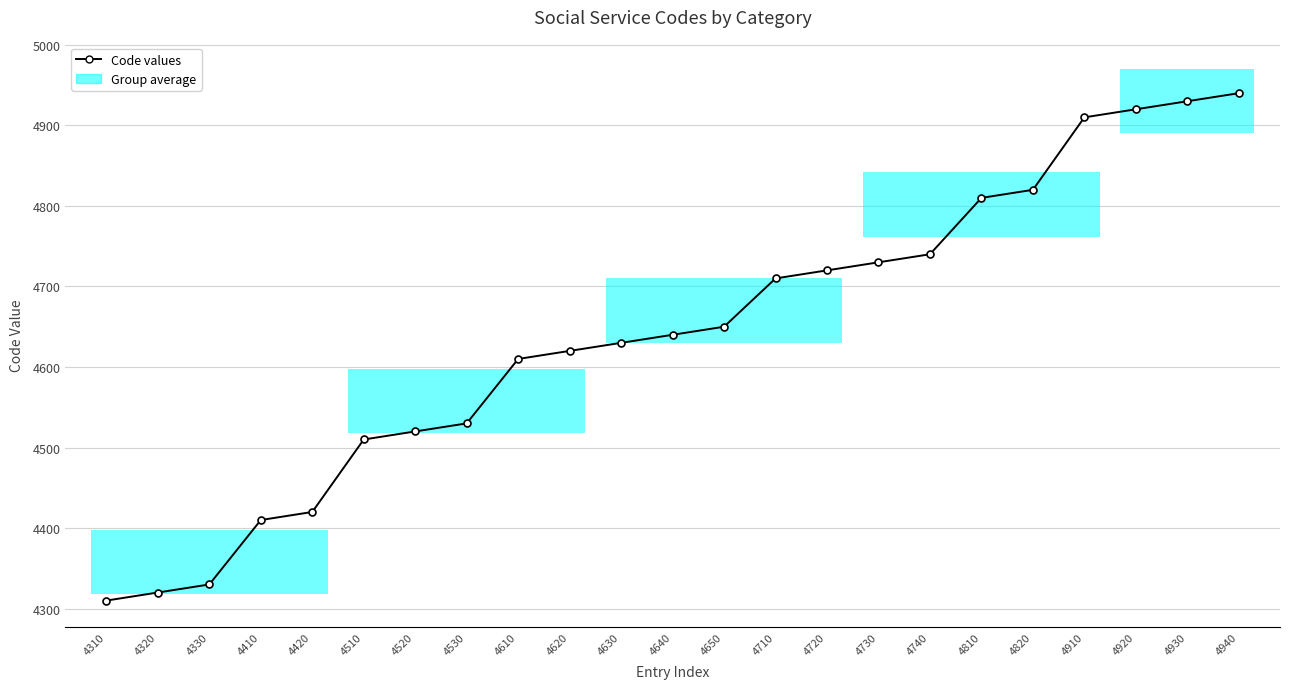

Between 4820 and 4720, which is larger?

4820